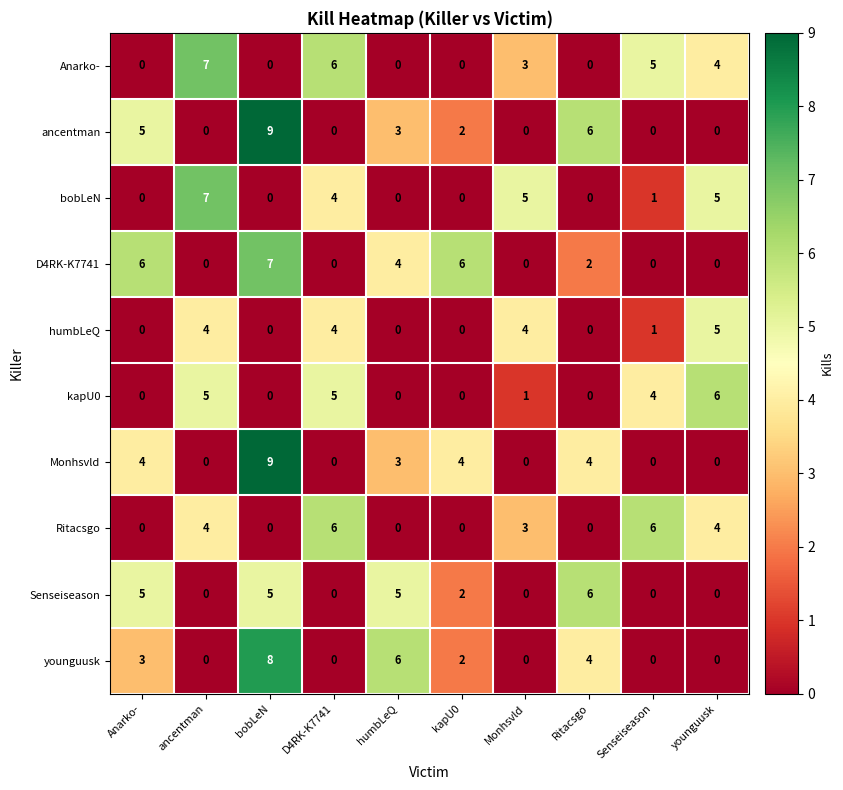

The value of ancentman at Ritacsgo is 6. True or false?

True